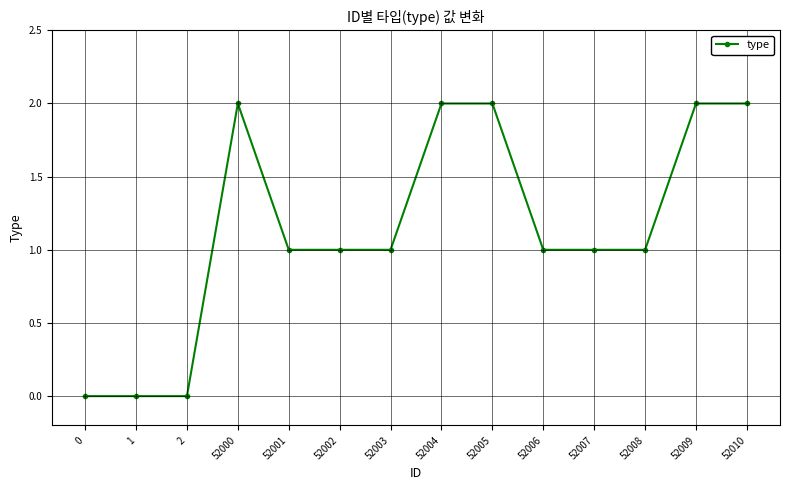

True or false: the data has more than 0 interior local peaks.

True